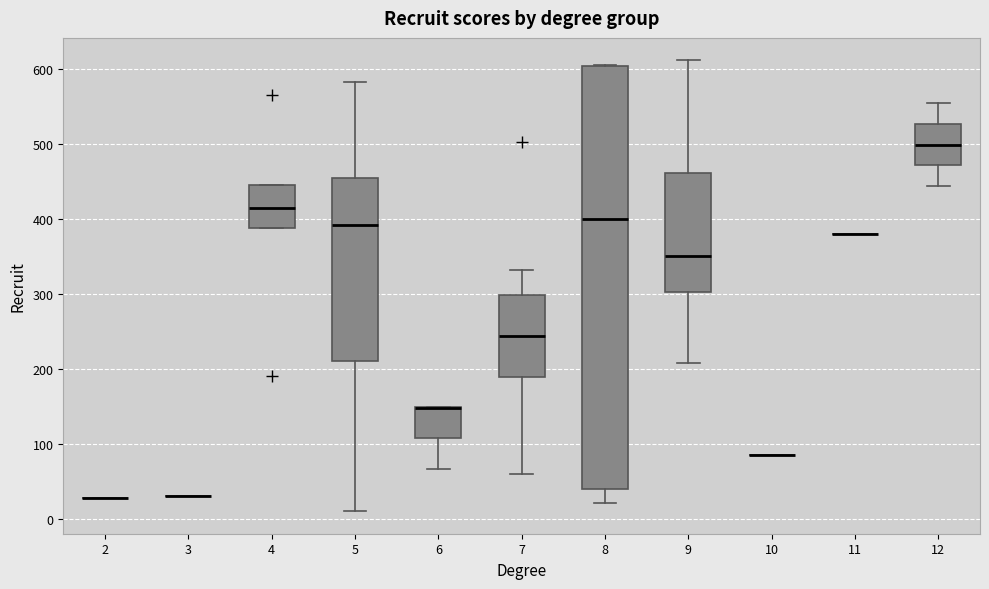

Reading left to right, read every box against the y-axis: the position of its median line, the range the box covers, and the ends of its whiskers. The values are not printed on the chart, so give them approximately, as read against the axis.

2: box collapsed to a line at 30, whiskers 30 to 30
3: box collapsed to a line at 30, whiskers 30 to 30
4: median 420, box 390 to 450, whiskers 390 to 450
5: median 390, box 210 to 450, whiskers 10 to 580
6: median 150 (drawn on the box's upper edge), box 110 to 150, whiskers 70 to 150
7: median 240, box 190 to 300, whiskers 60 to 330
8: median 400, box 40 to 600, whiskers 20 to 610
9: median 350, box 300 to 460, whiskers 210 to 610
10: box collapsed to a line at 90, whiskers 90 to 90
11: box collapsed to a line at 380, whiskers 380 to 380
12: median 500, box 470 to 530, whiskers 440 to 560